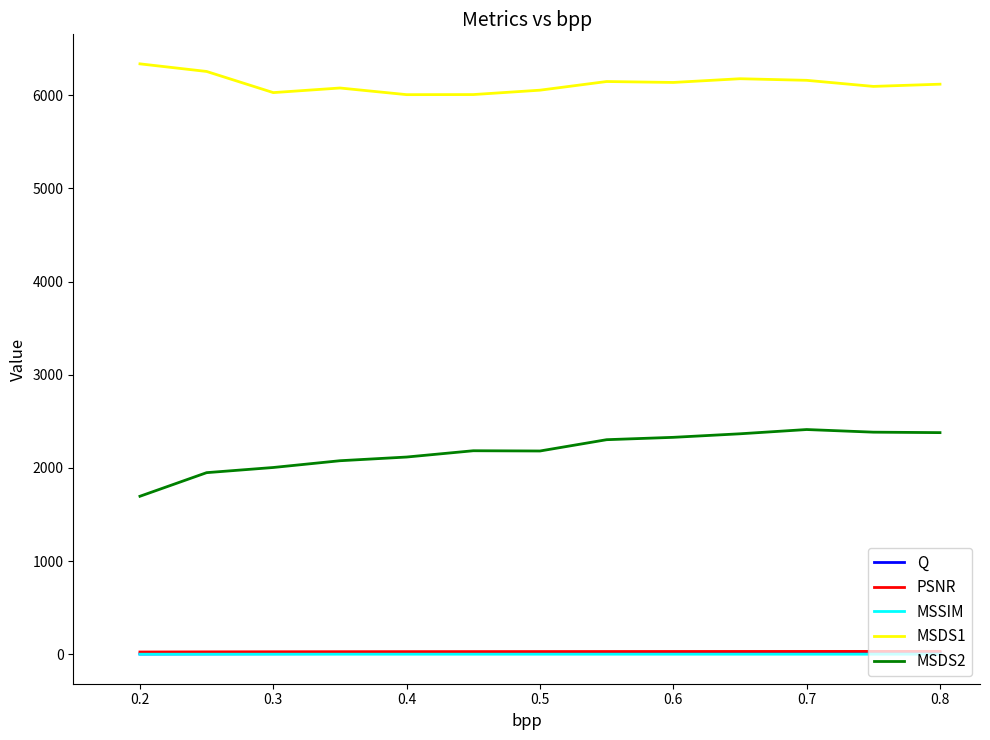

What is the lowest value of the MSDS2 series?

1695.9